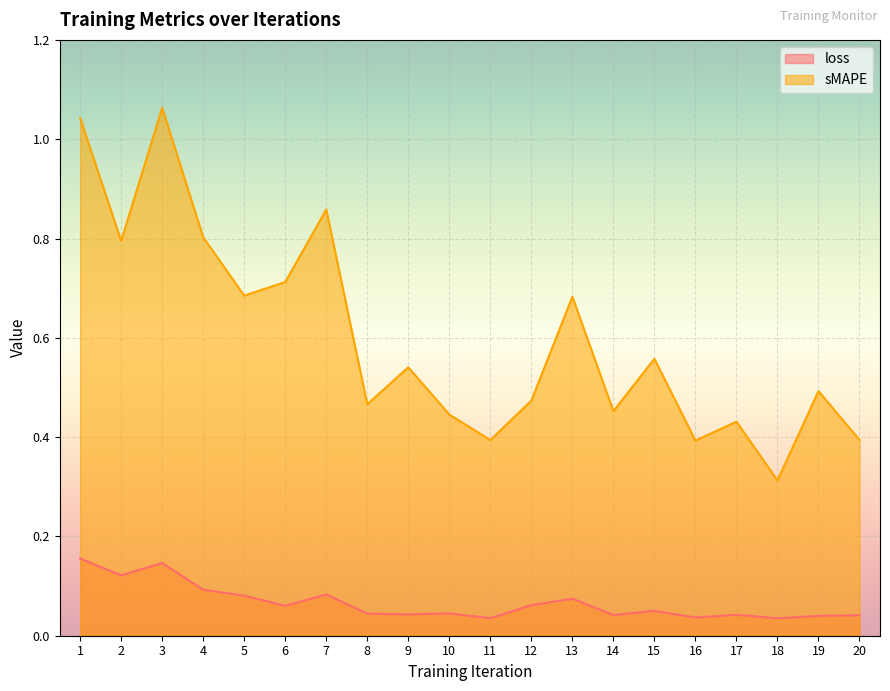

Is it true that sMAPE equals 0.3 at 5?

False